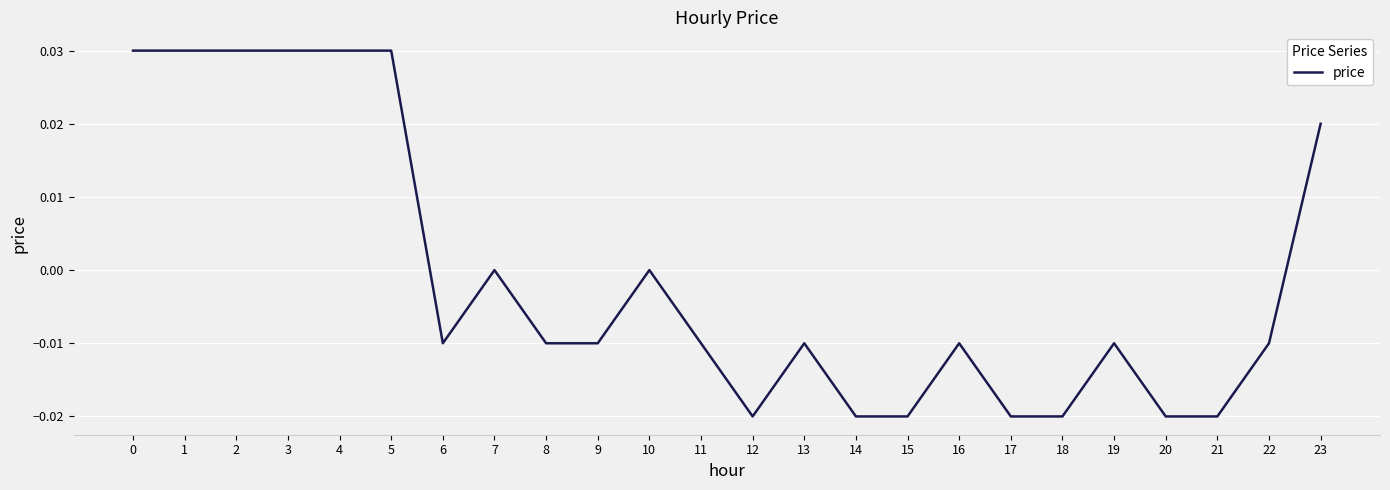

How many values are between 0 and 1?

9